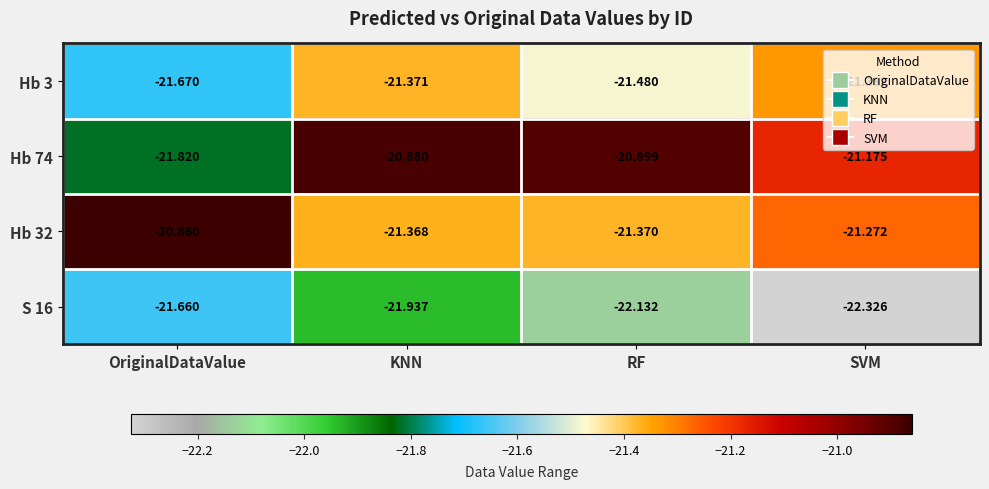

Which series has the largest total across all categories?

Hb 74